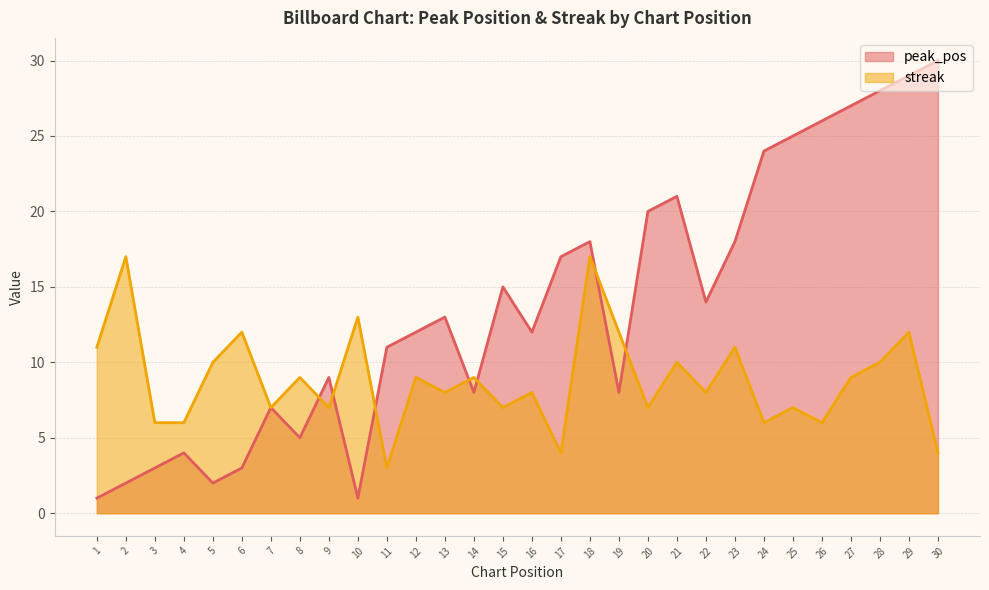

True or false: peak_pos has more than 1 interior local peaks.

True